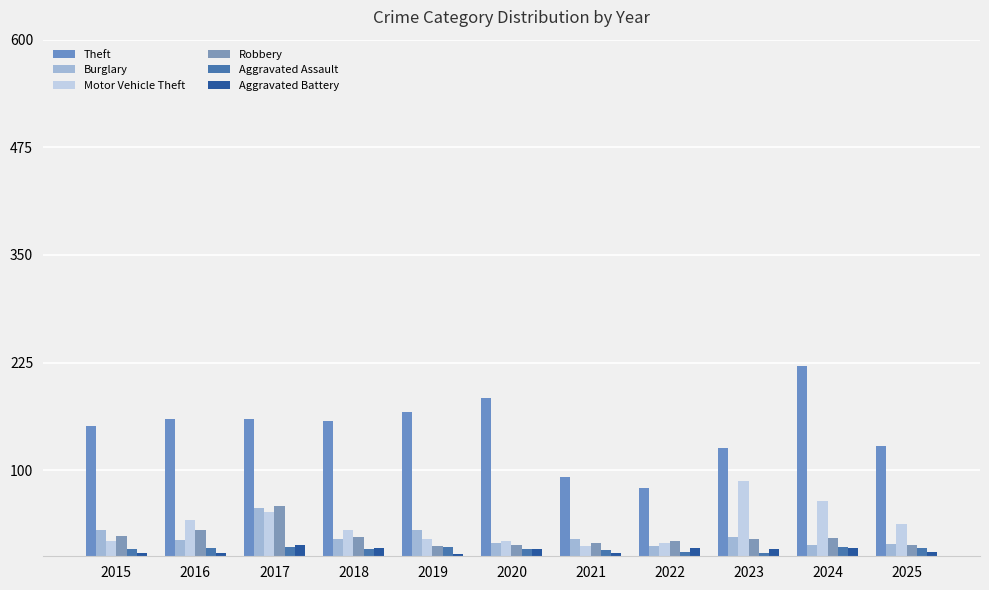

How many bars are there in each group?

6